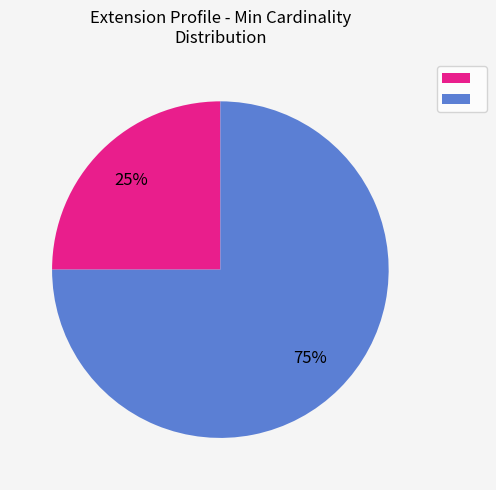

To the nearest percent, what is the average slice percentage?

50%